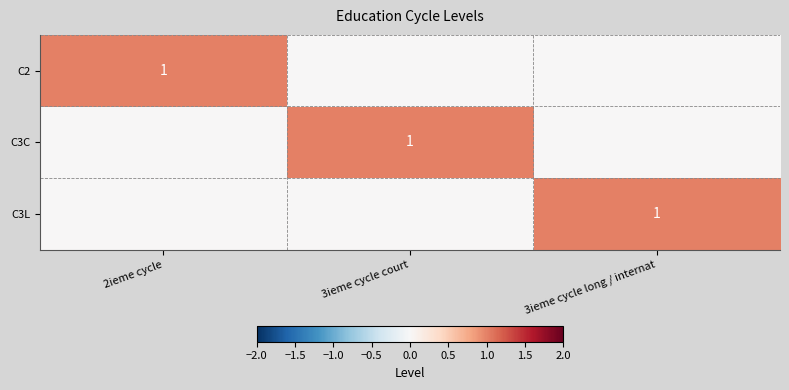

The C2 series shows 1 at 2ieme cycle. True or false?

True